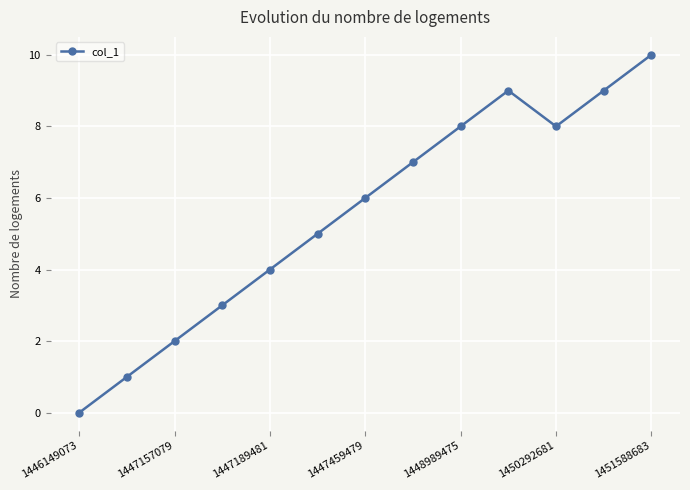

What is the difference between the maximum and minimum values?

10